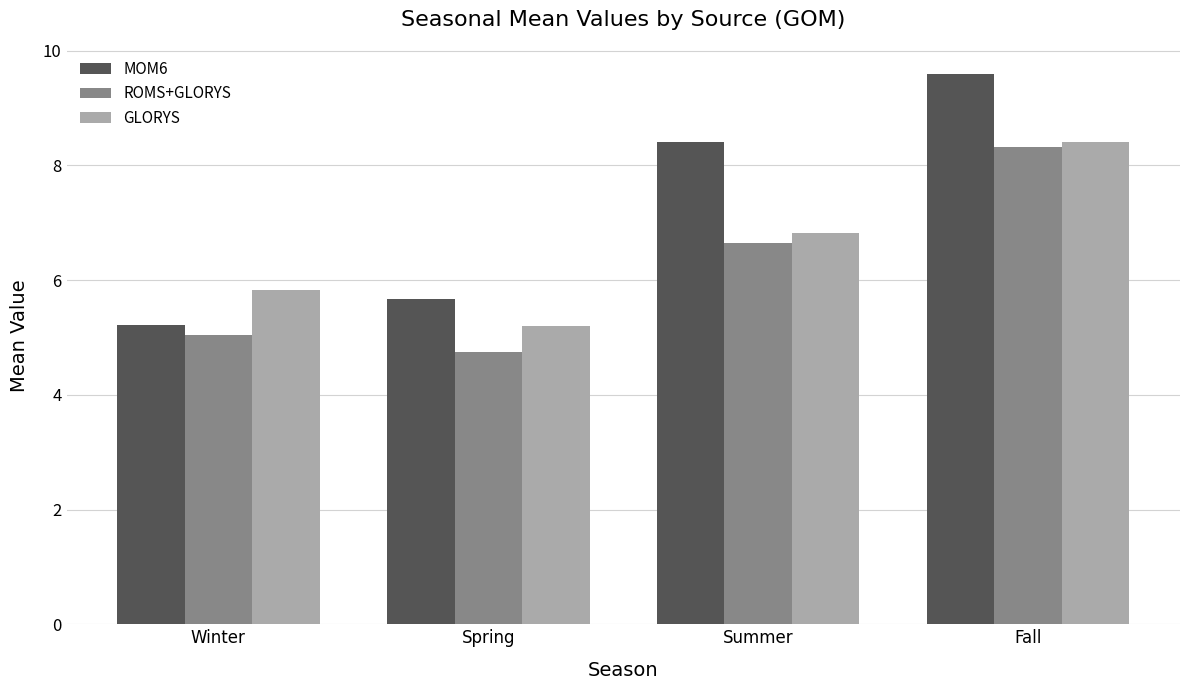

What is the smallest value displayed?

4.8